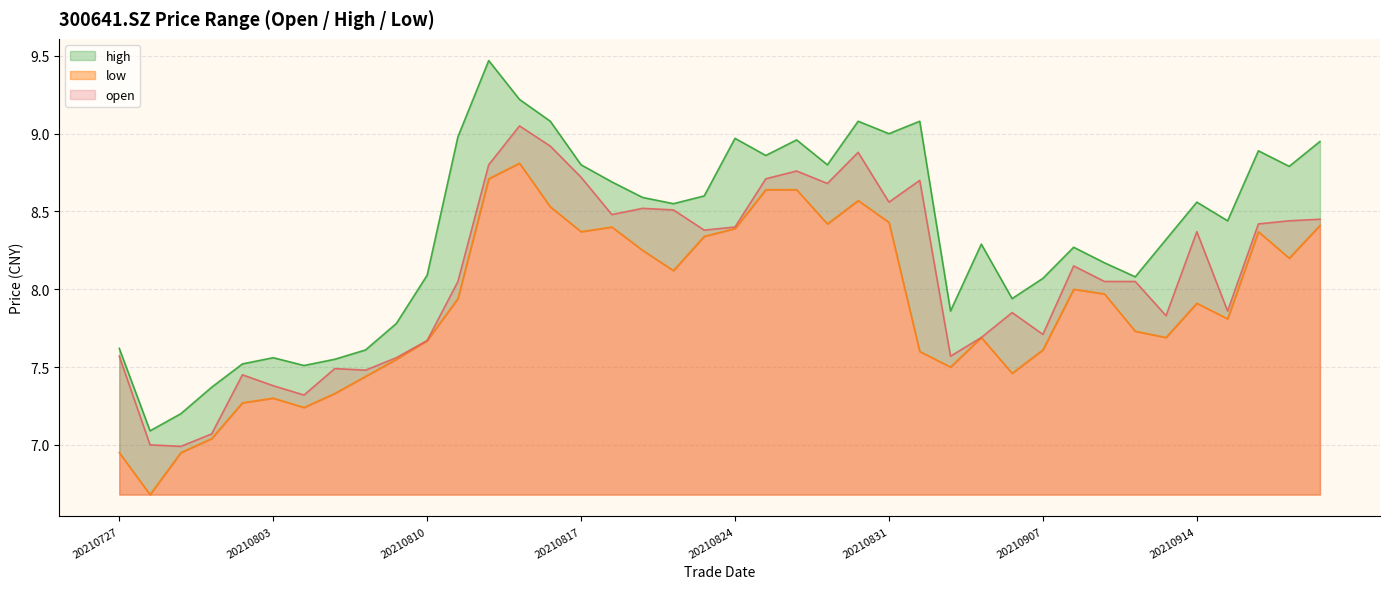

What is the difference between the maximum and minimum values in the high series?

2.4